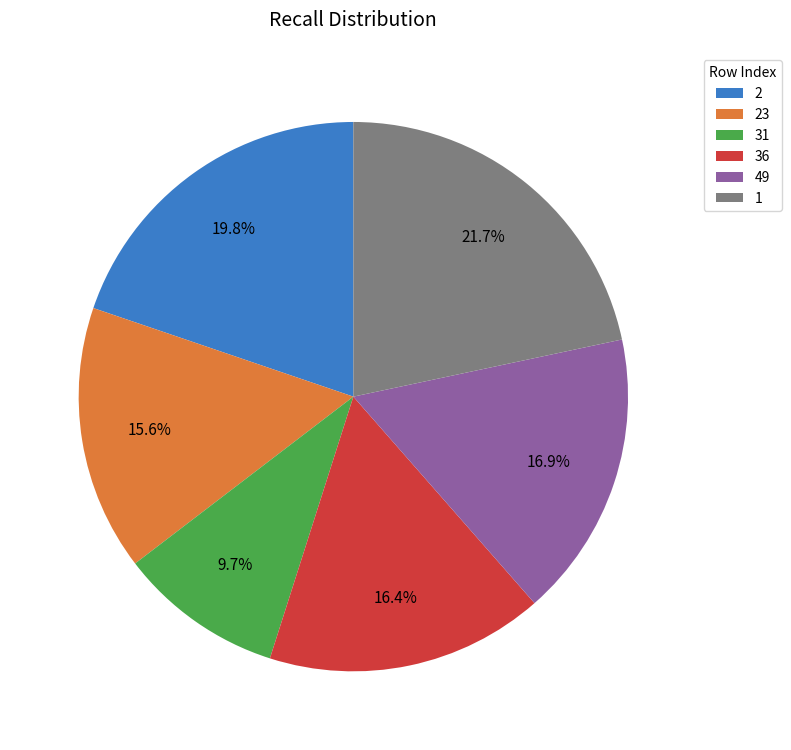

Rank the categories by value from highest to lowest.

1, 2, 49, 36, 23, 31